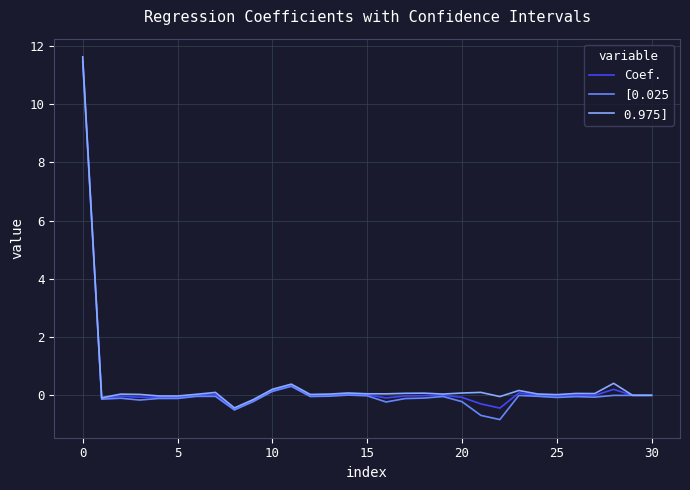

What is the average value of the 0.975] series?

0.4